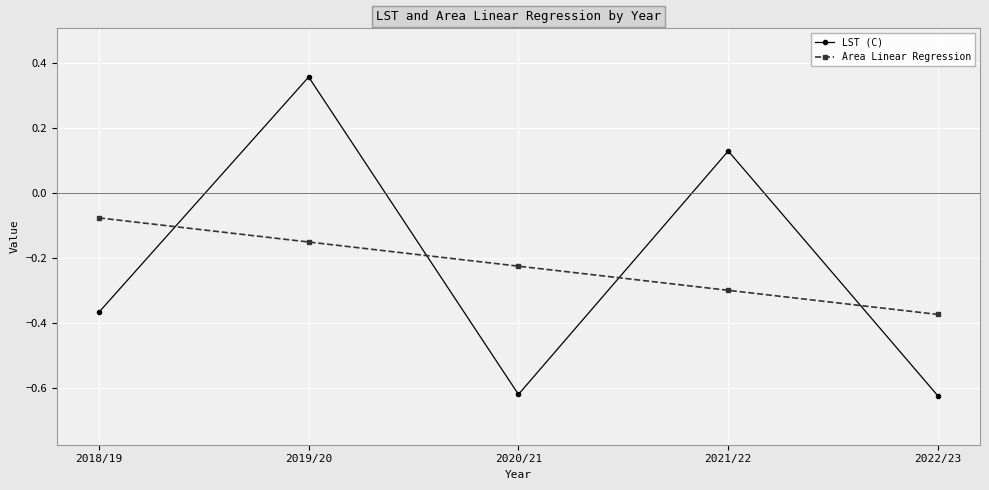

At which label does Area Linear Regression reach its peak?

2018/19